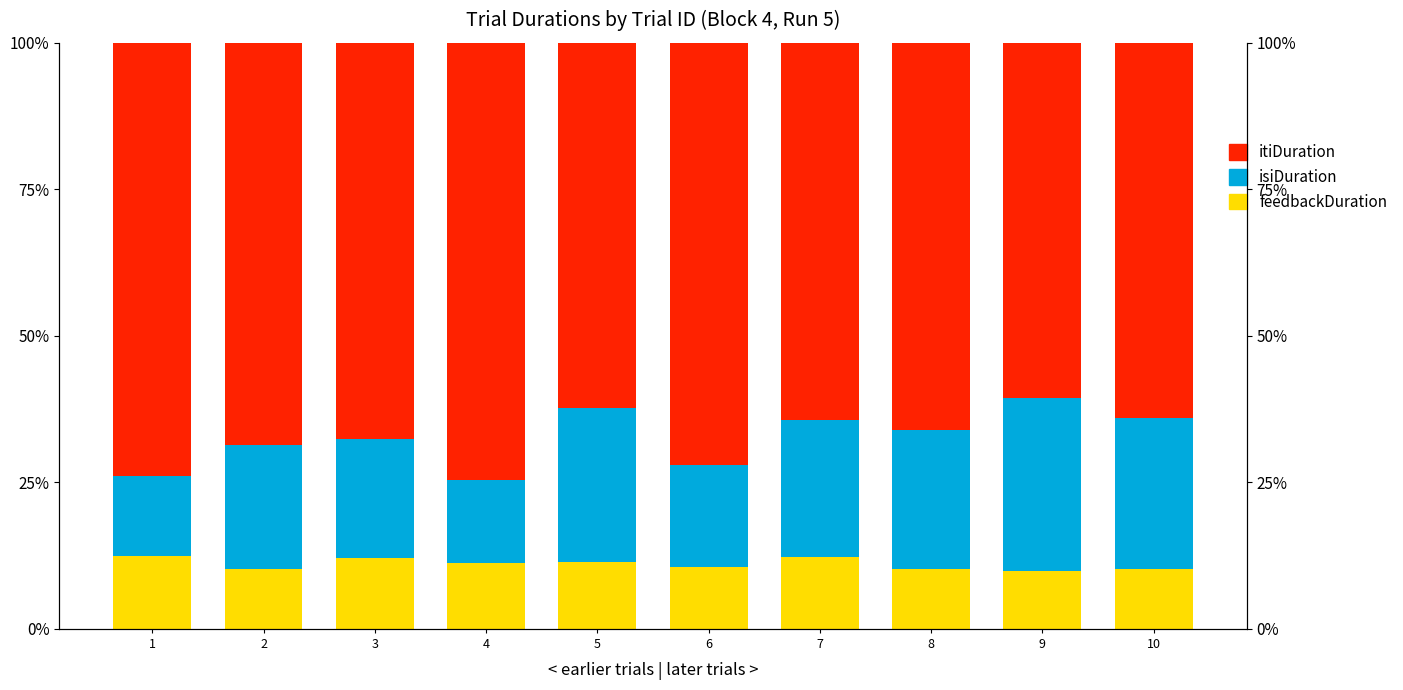

At which category does the chart reach its peak across all series?

4